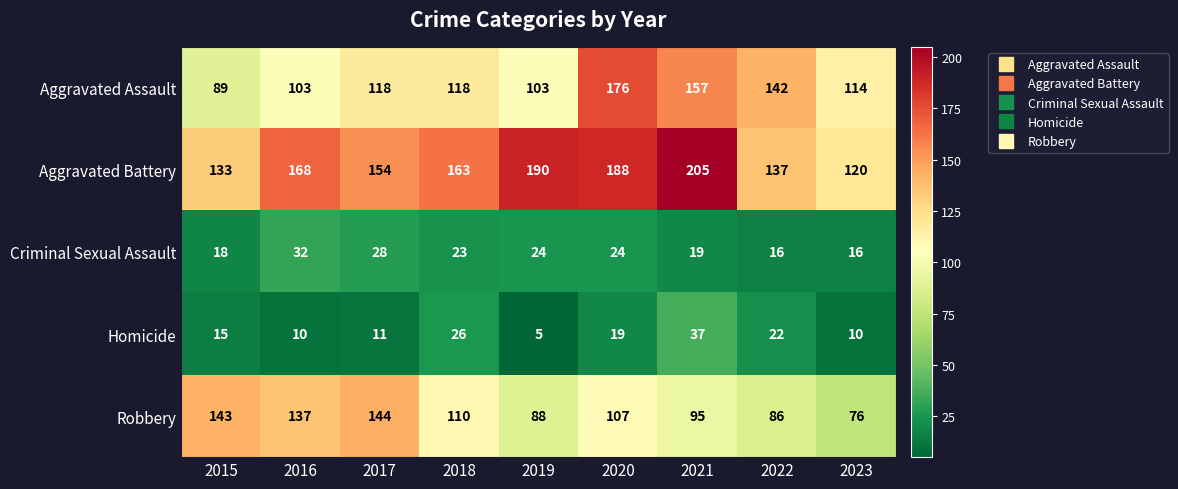

What is the sum of the Robbery values at 2015 and 2023?

219